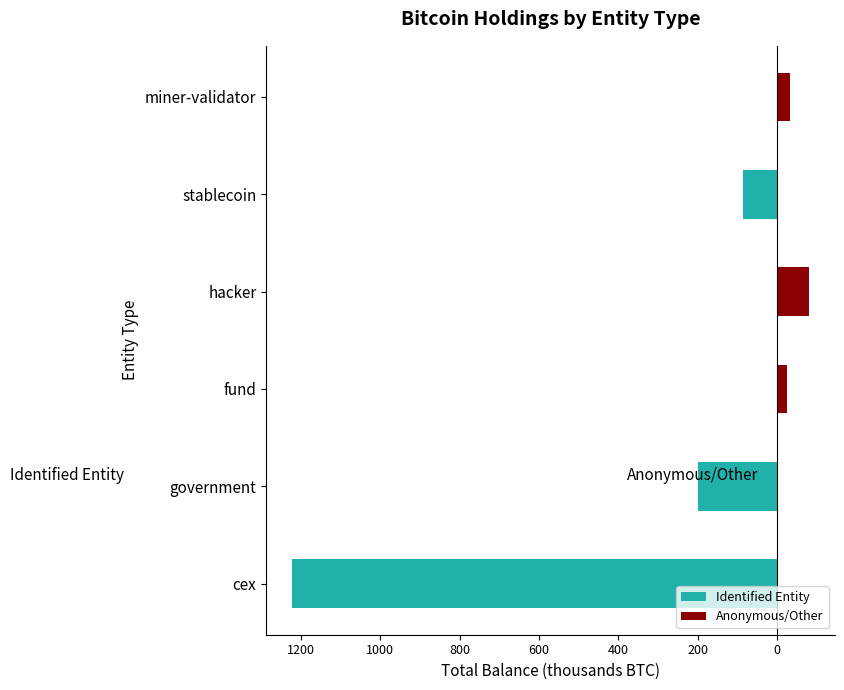

Which series has the largest range (max minus min)?

Identified Entity